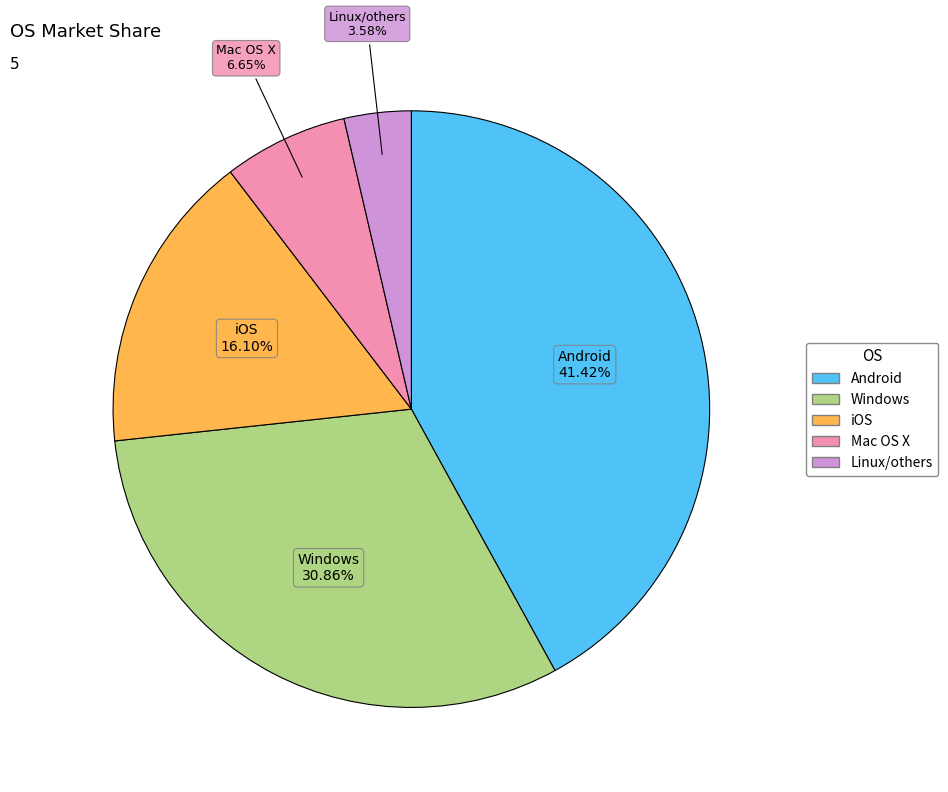

Do Mac OS X and Android together represent more than half of the pie?

No